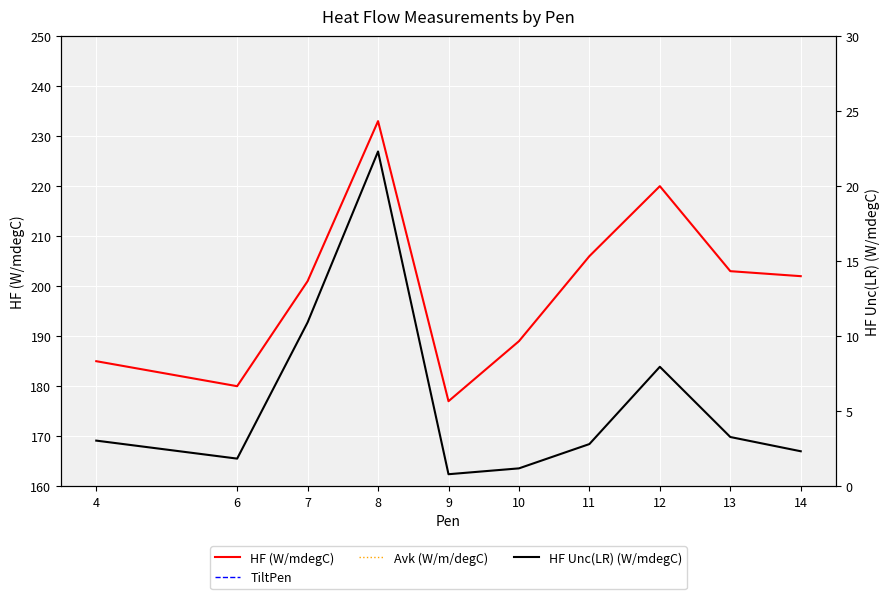

Where is TiltPen nearest to the value 7?

6